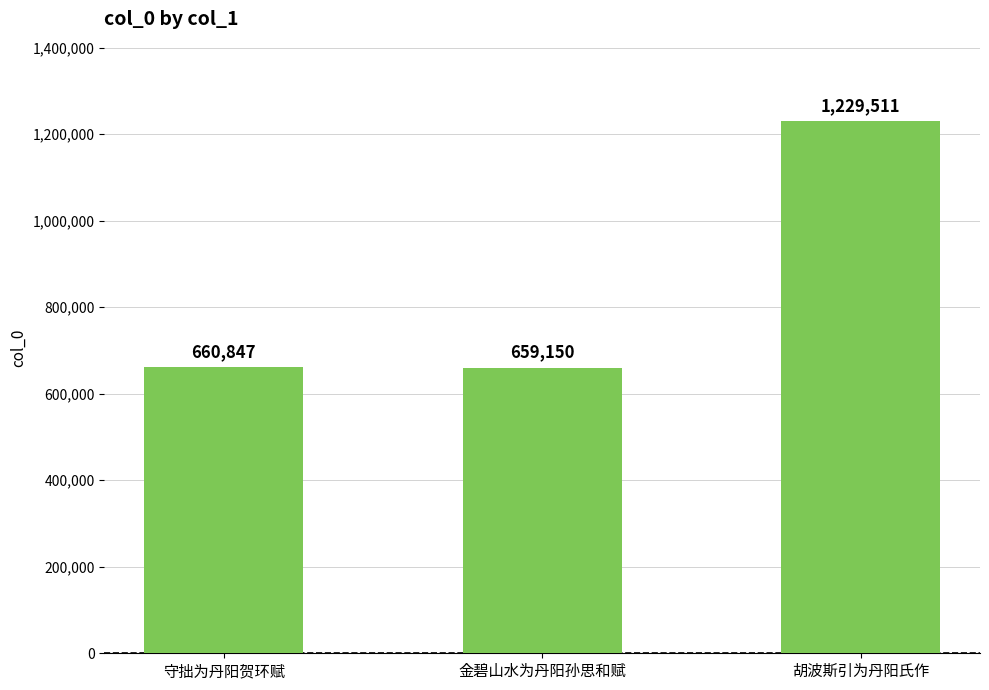

At which category does the chart reach its peak across all series?

胡波斯引为丹阳氏作